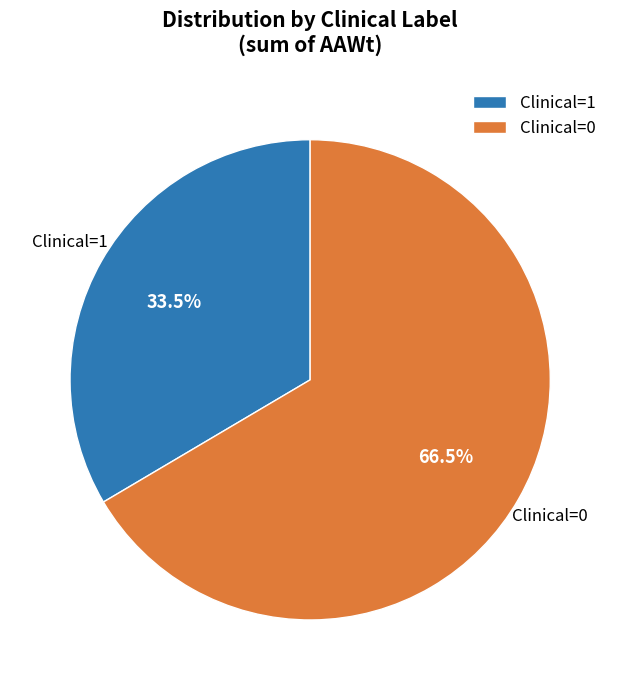

What percentage is the Clinical=0 slice, to the nearest percent?

67%